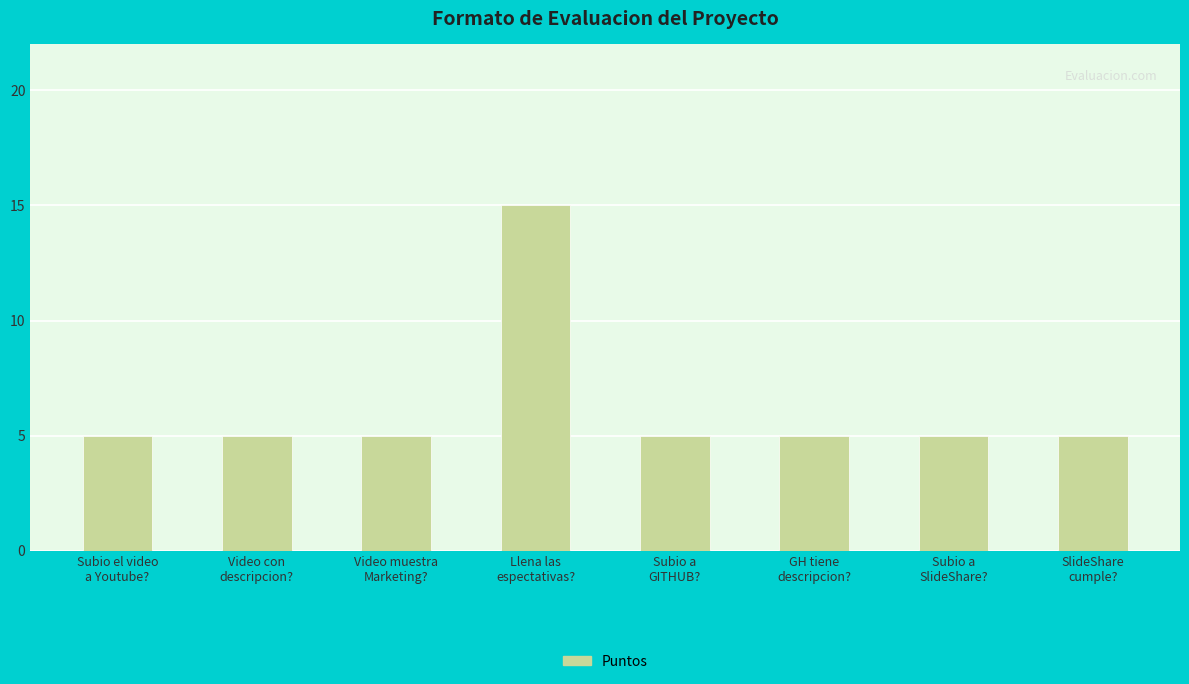

Reading left to right, list all the values displayed in this chart.

Subio el video
a Youtube?=5	Video con
descripcion?=5	Video muestra
Marketing?=5	Llena las
espectativas?=15	Subio a
GITHUB?=5	GH tiene
descripcion?=5	Subio a
SlideShare?=5	SlideShare
cumple?=5